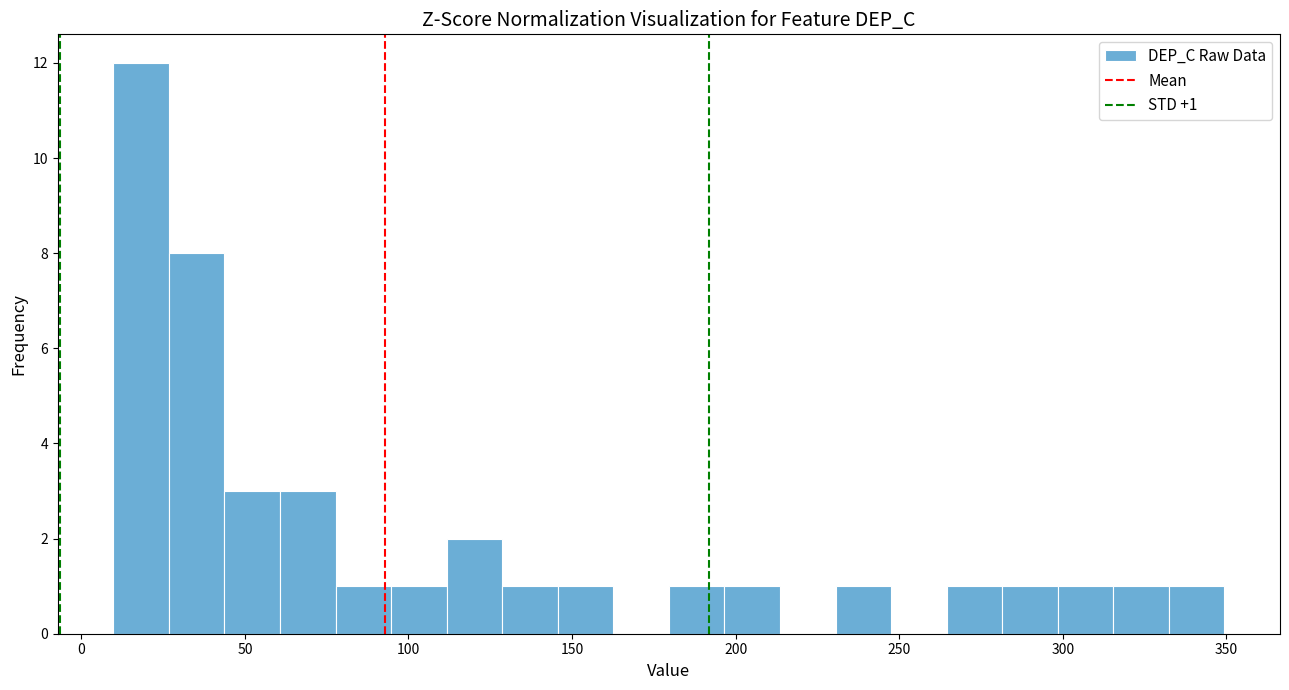

Read against the x-axis, roughly where is the centre of the tallest bar?

20